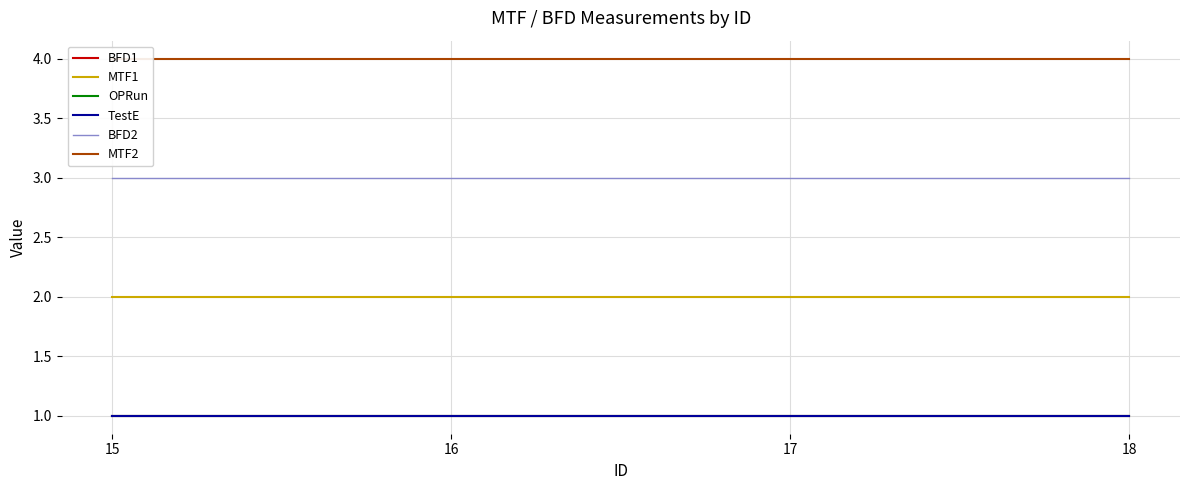

At 17, list the series in order from smallest to largest.

BFD1, OPRun, TestE, MTF1, BFD2, MTF2